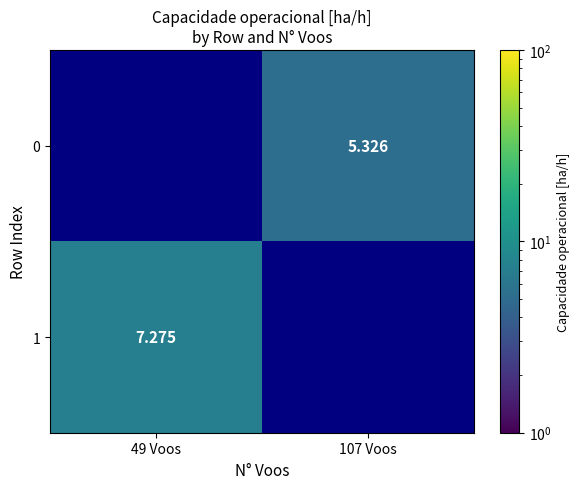

Is the value of 1 at 49 Voos greater than the value of 0 at 107 Voos?

Yes